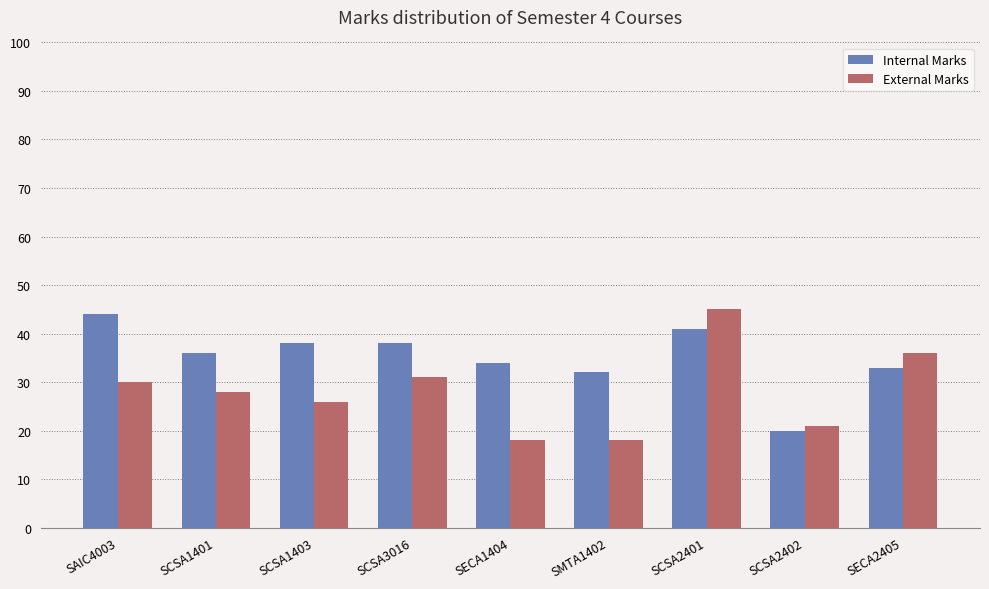

Is it true that Internal Marks equals 41 at SCSA2401?

True